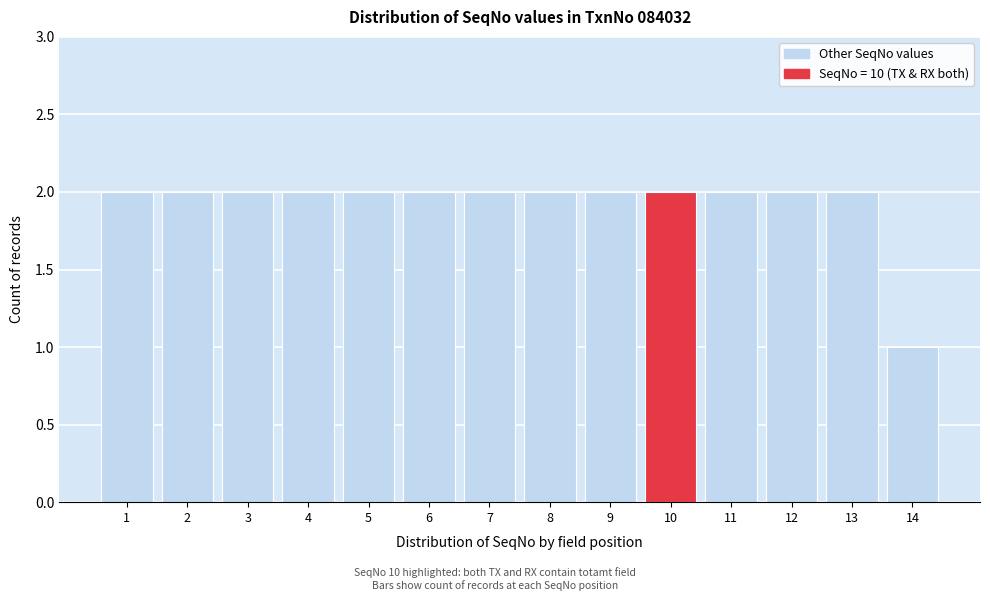

How tall is the bar that spans 3.5 to 4.5 on the x-axis? The values are not printed on the chart, so give them approximately, as read against the axis.

2